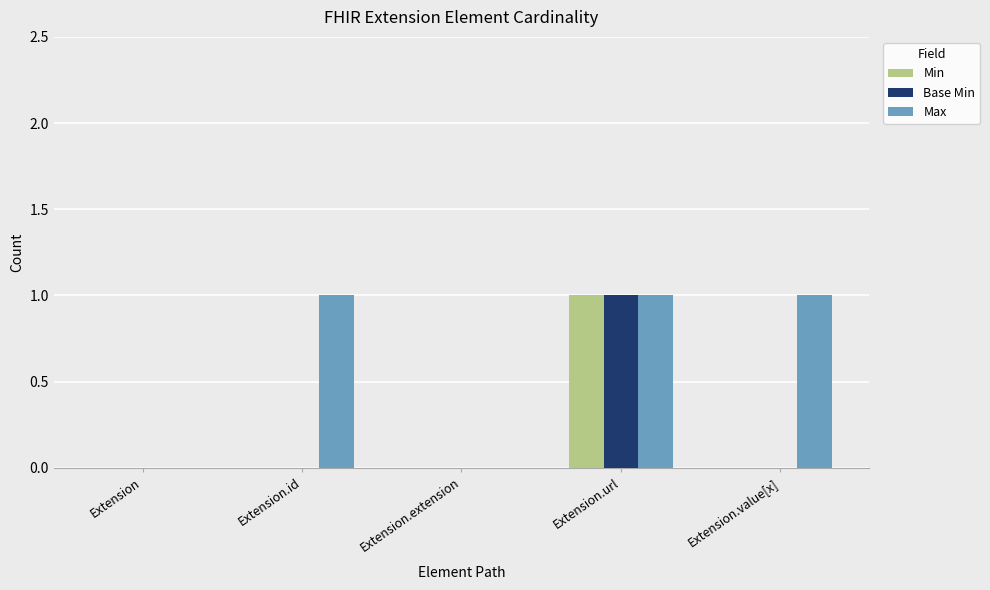

Between Extension and Extension.value[x], which series saw the biggest shift?

Max